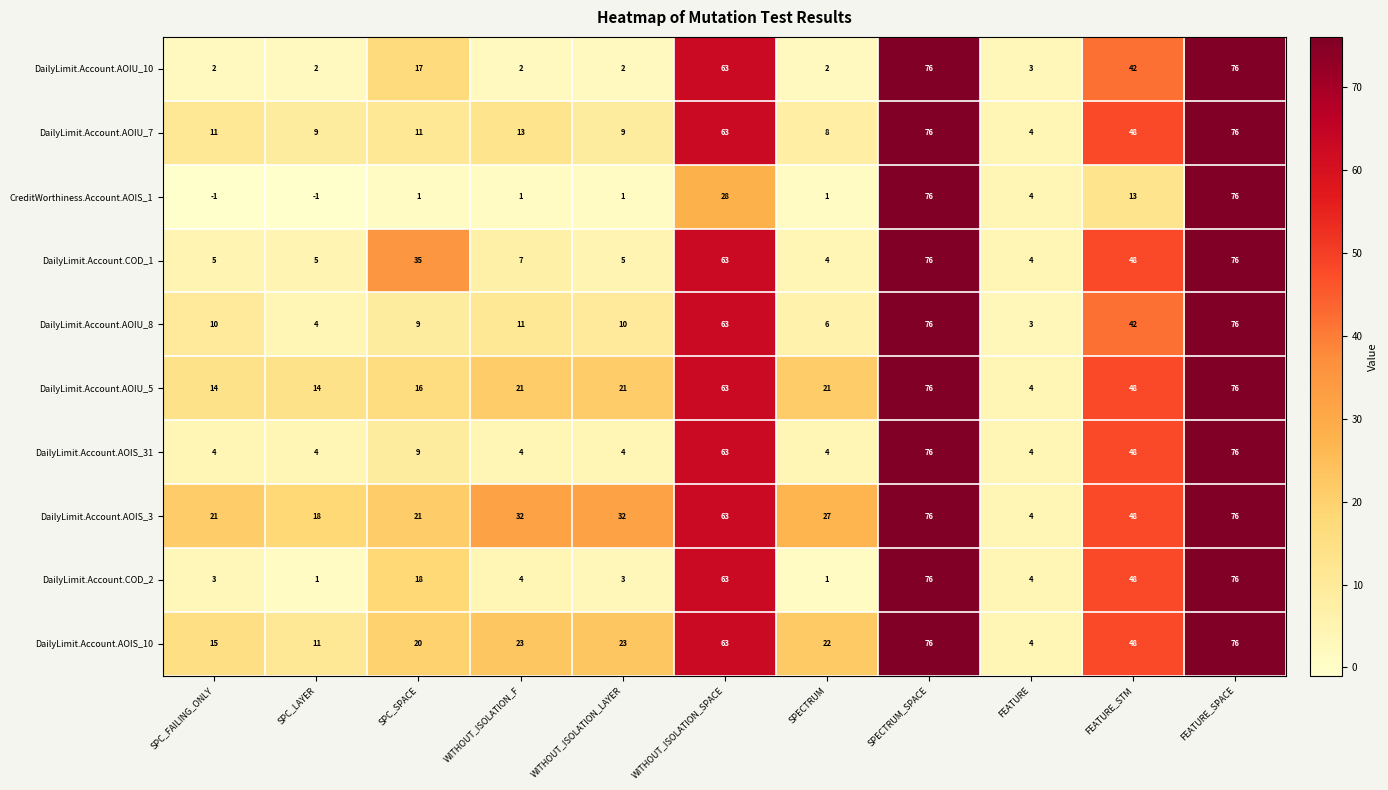

What value does the DailyLimit.Account.AOIU_10 series have at SPECTRUM_SPACE, to the nearest 5?

75